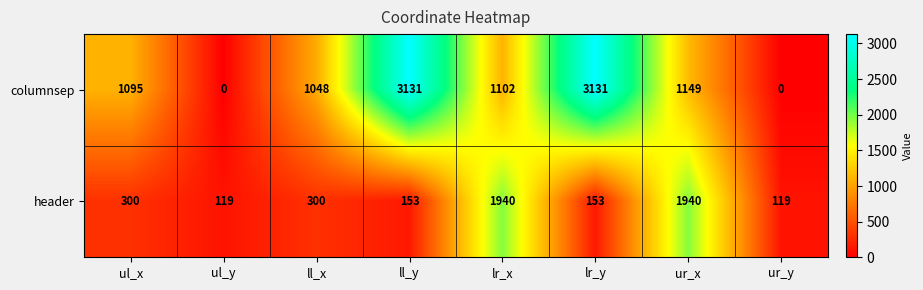

Count the number of categories in the chart.

8